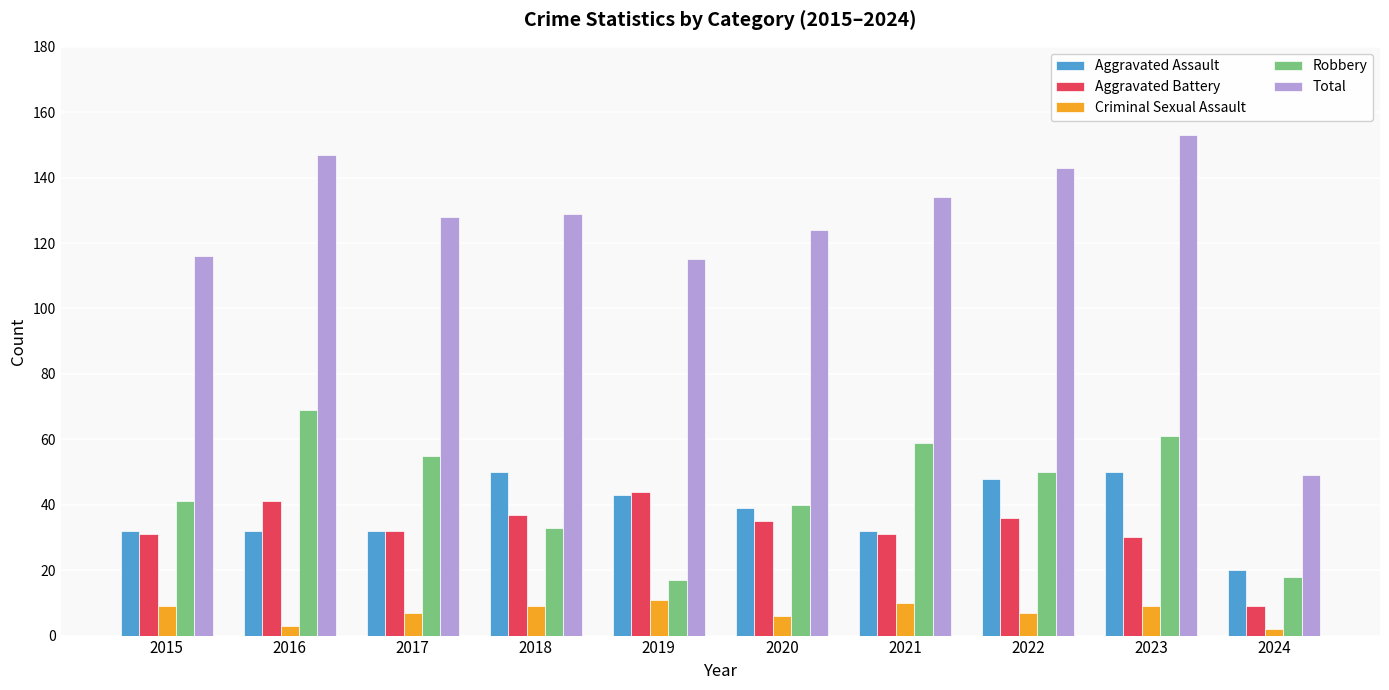

What is the maximum value shown in the chart?

153